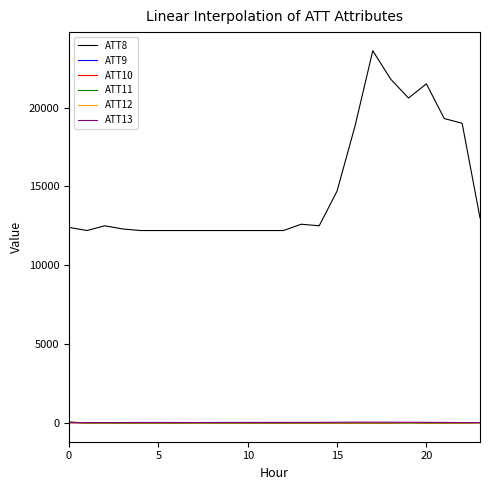

What is the lowest value of the ATT8 series?

12200.0